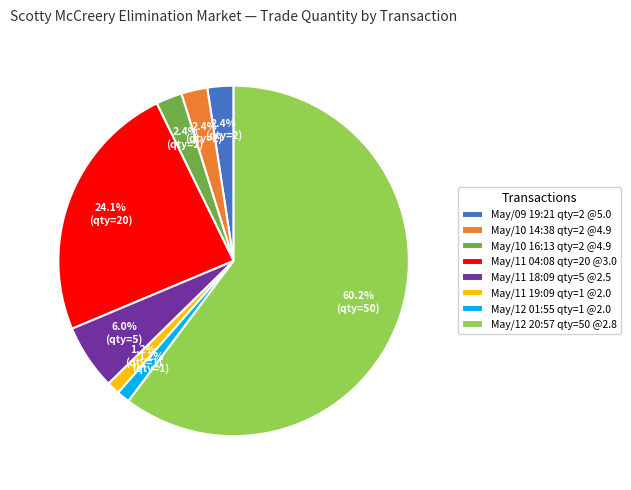

What portion of the pie excludes May/12 01:55 qty=1 @2.0?

98.8%